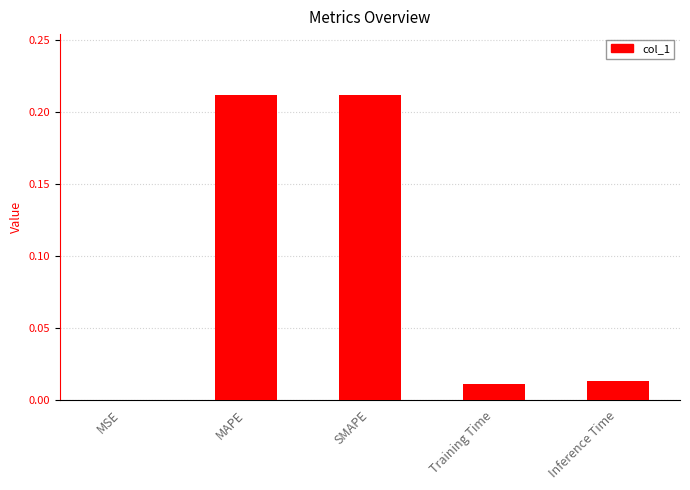

What is the sum of all values?

0.4